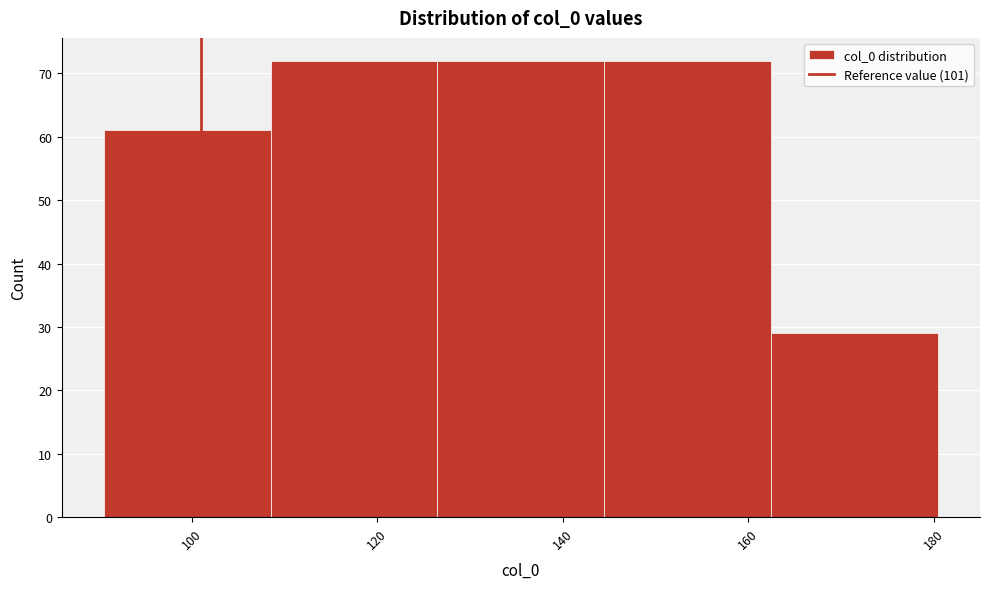

What is the height of the bar covering 126.5 to 144.5 on the x-axis? Neither the bar edges nor the heights are printed on the chart, so give them approximately, as read against the axes.

72